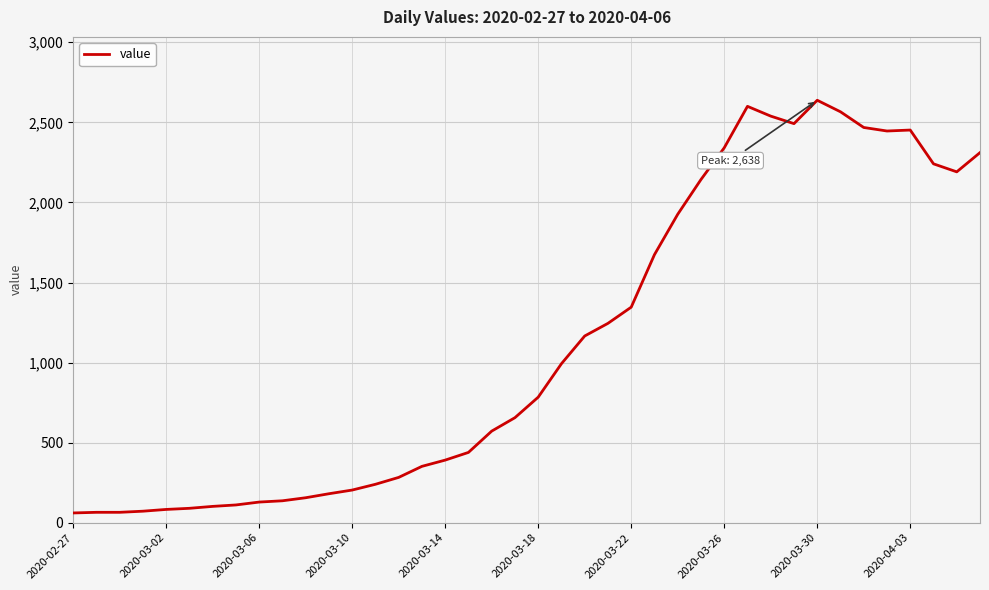

What is the difference between the maximum and minimum values?

2577